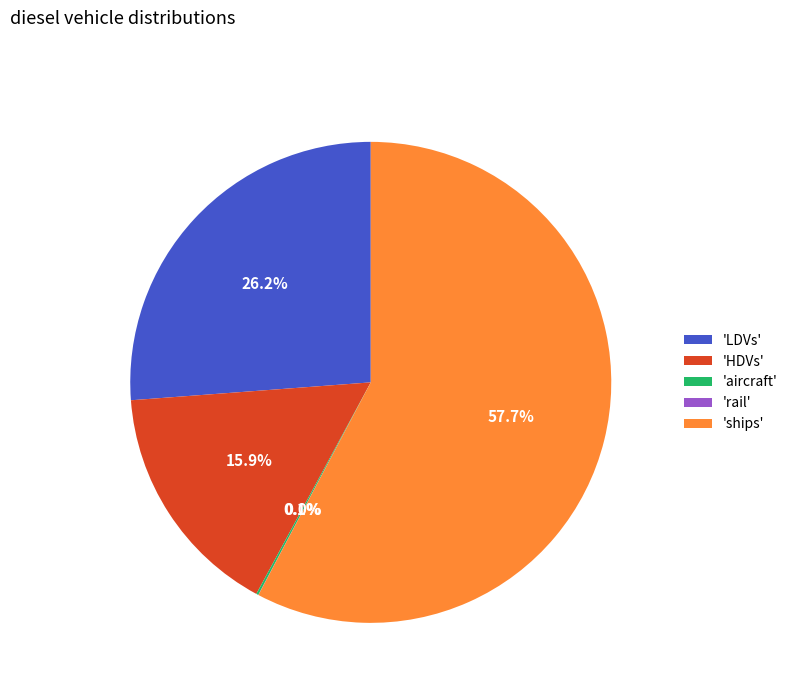

Which category has the biggest portion of the pie?

'ships'